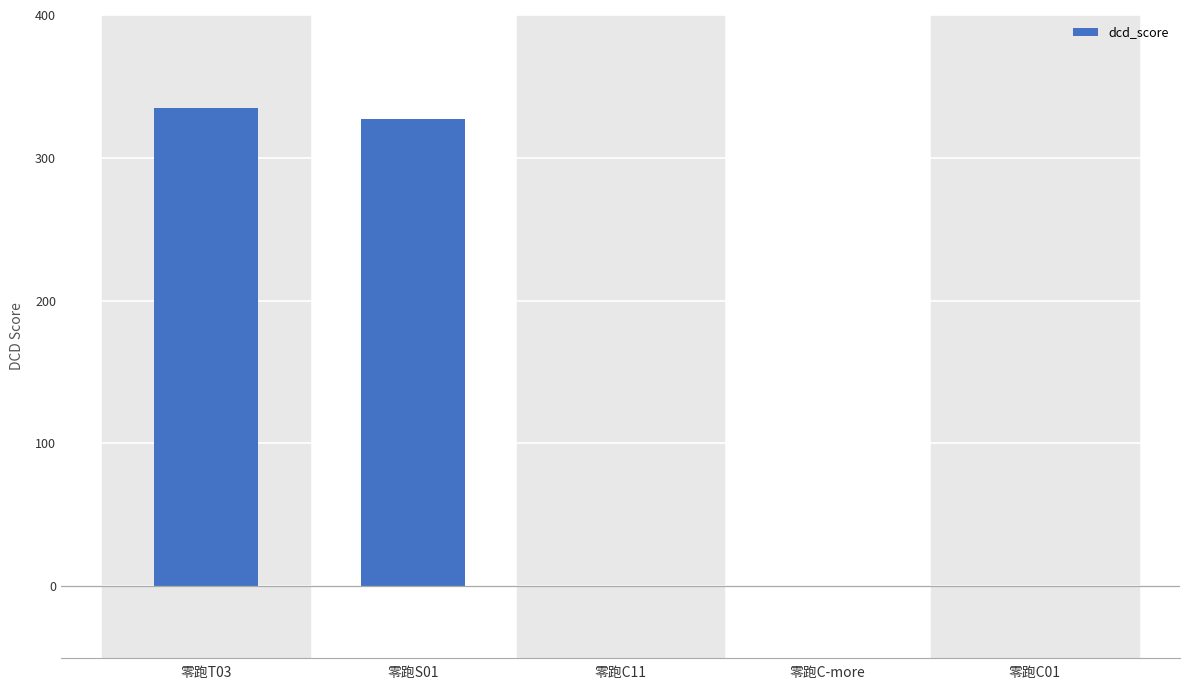

What is the change in value from 零跑T03 to 零跑C-more?

-335